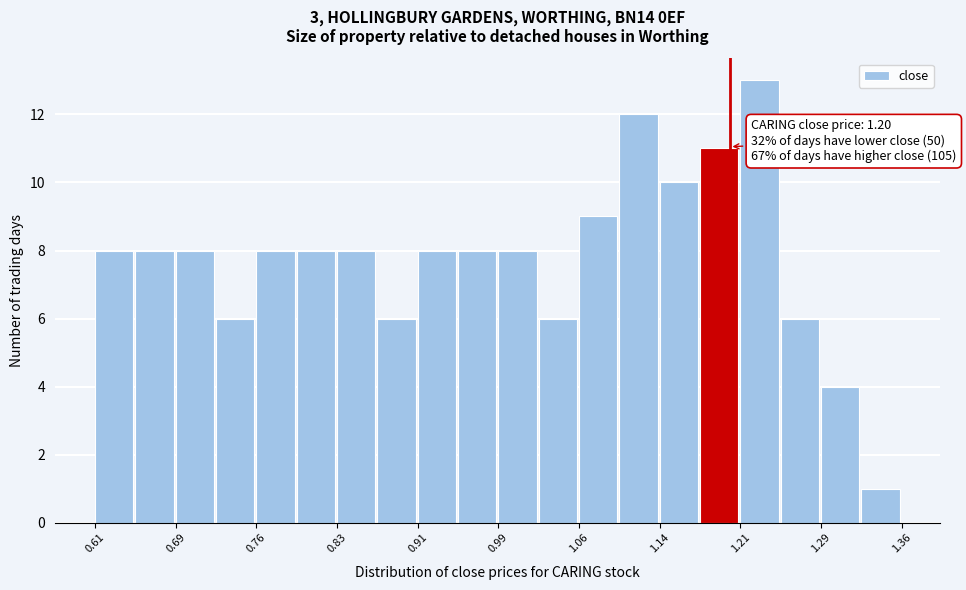

Around what value on the x-axis is the tallest bar? Give the approximate position of its centre, as read against the axis.

1.23